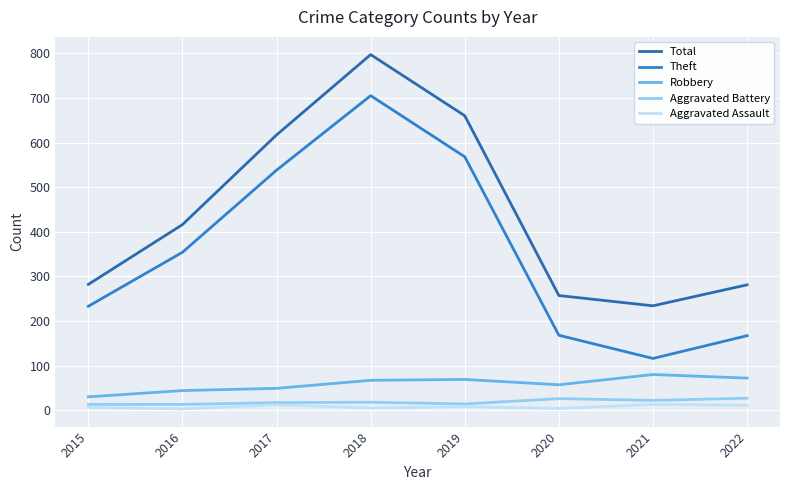

True or false: Theft has a value of 207 at 2018.

False